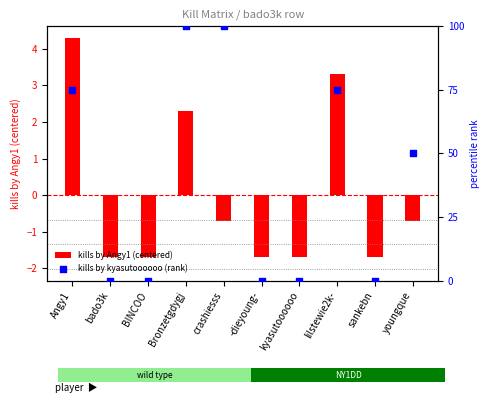

Between -dieyoung- and kyasutoooooo, which is larger?

-dieyoung-